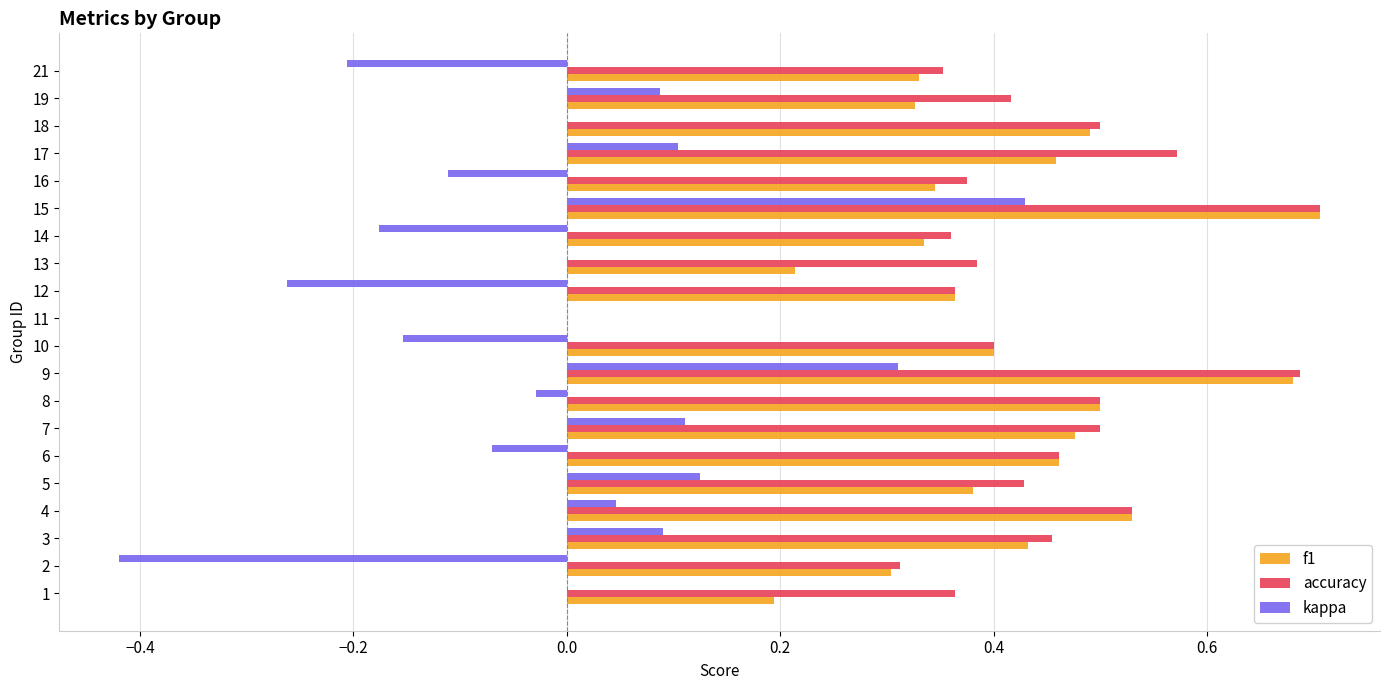

Is it true that f1 equals 0.7 at 18?

False